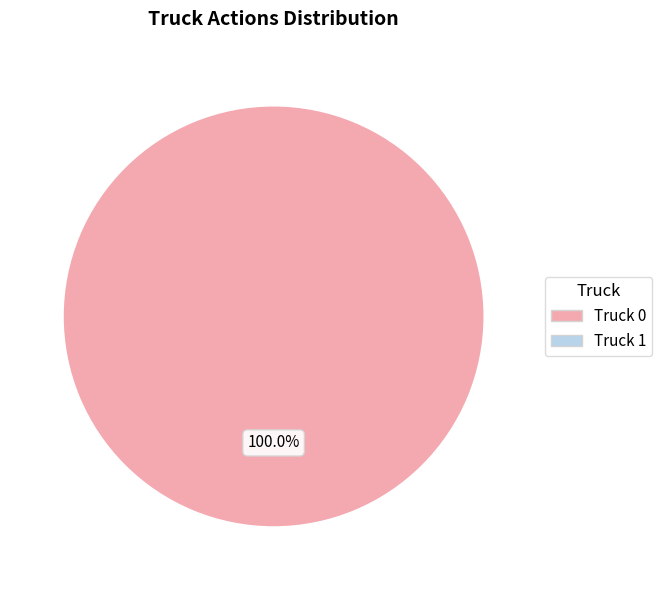

How many slices are in this pie chart?

1